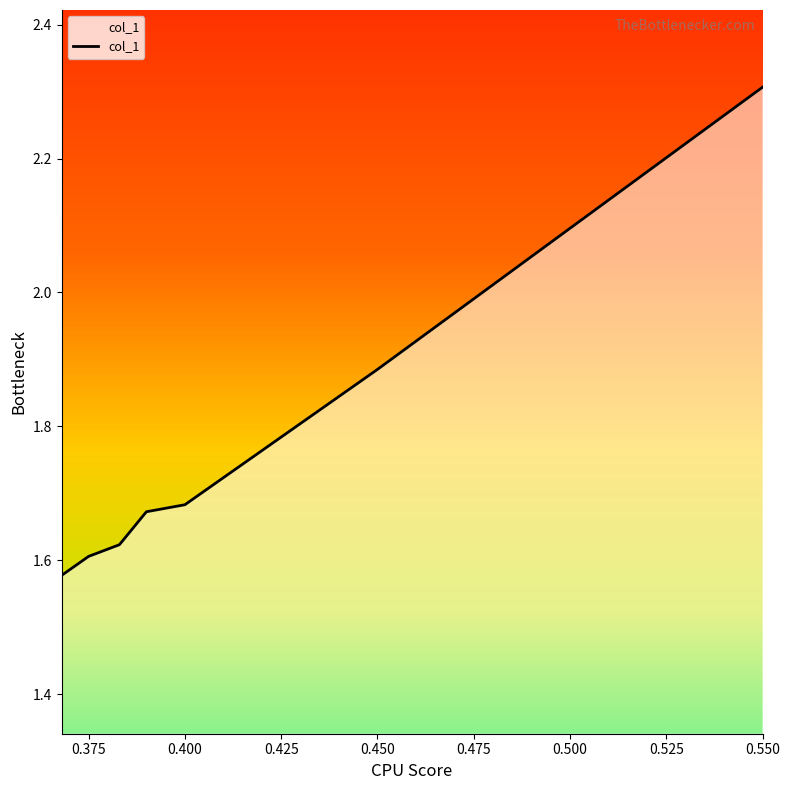

Count the values in the range 1 to 2.

6